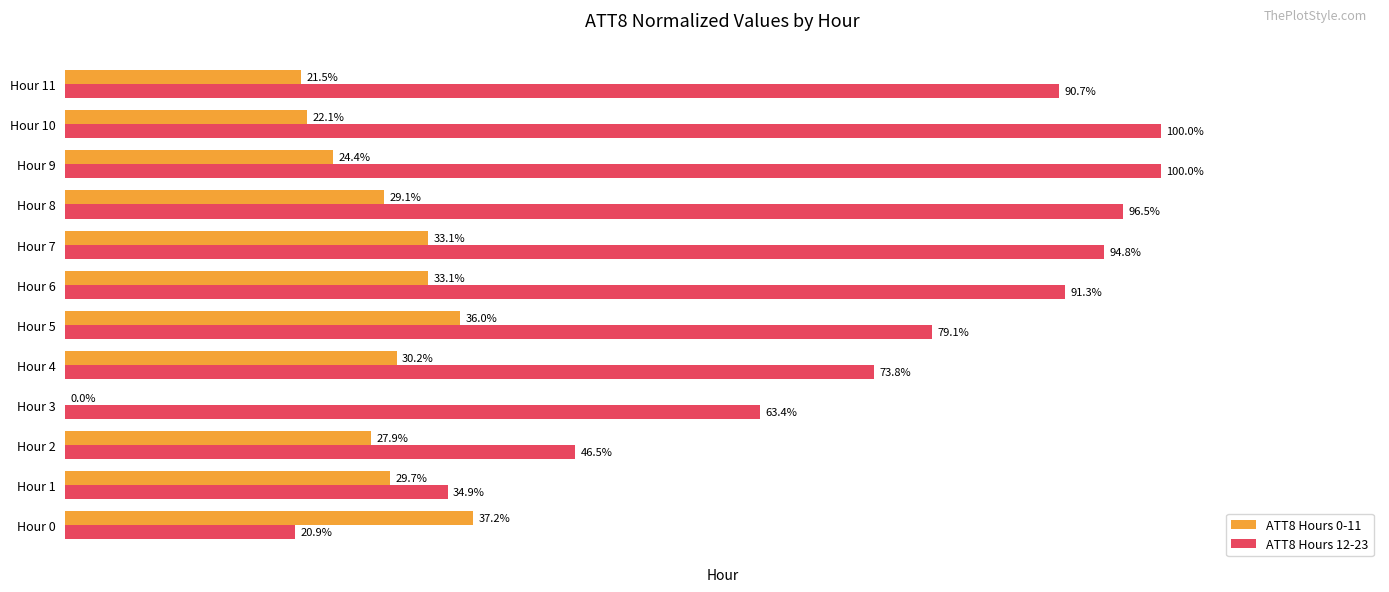

What are all the series names shown in the legend?

ATT8 Hours 0-11, ATT8 Hours 12-23